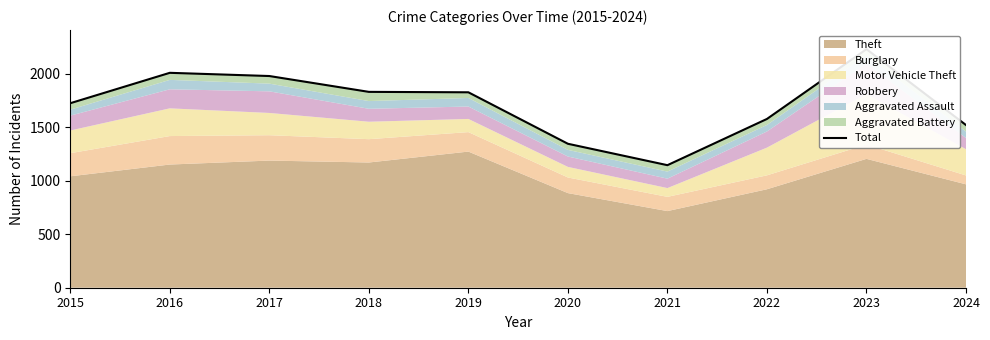

At which label is the value closest to 1687?

2015